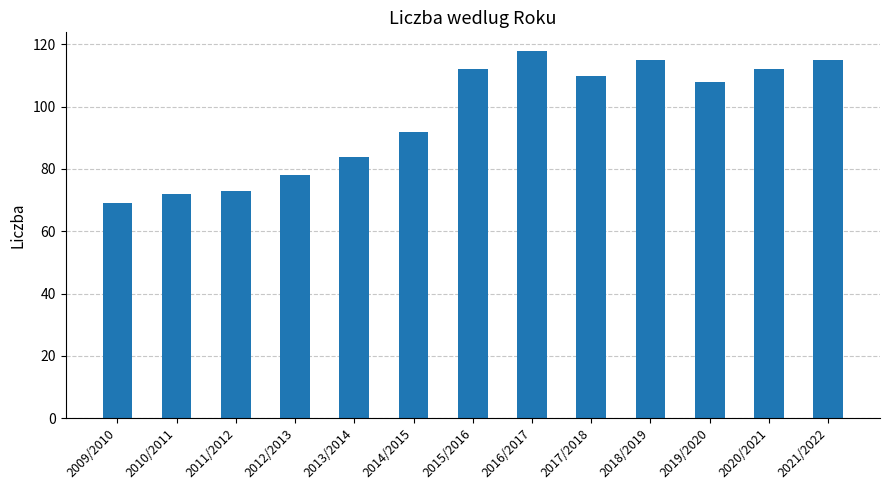

True or false: the data shows 38 at 2016/2017.

False